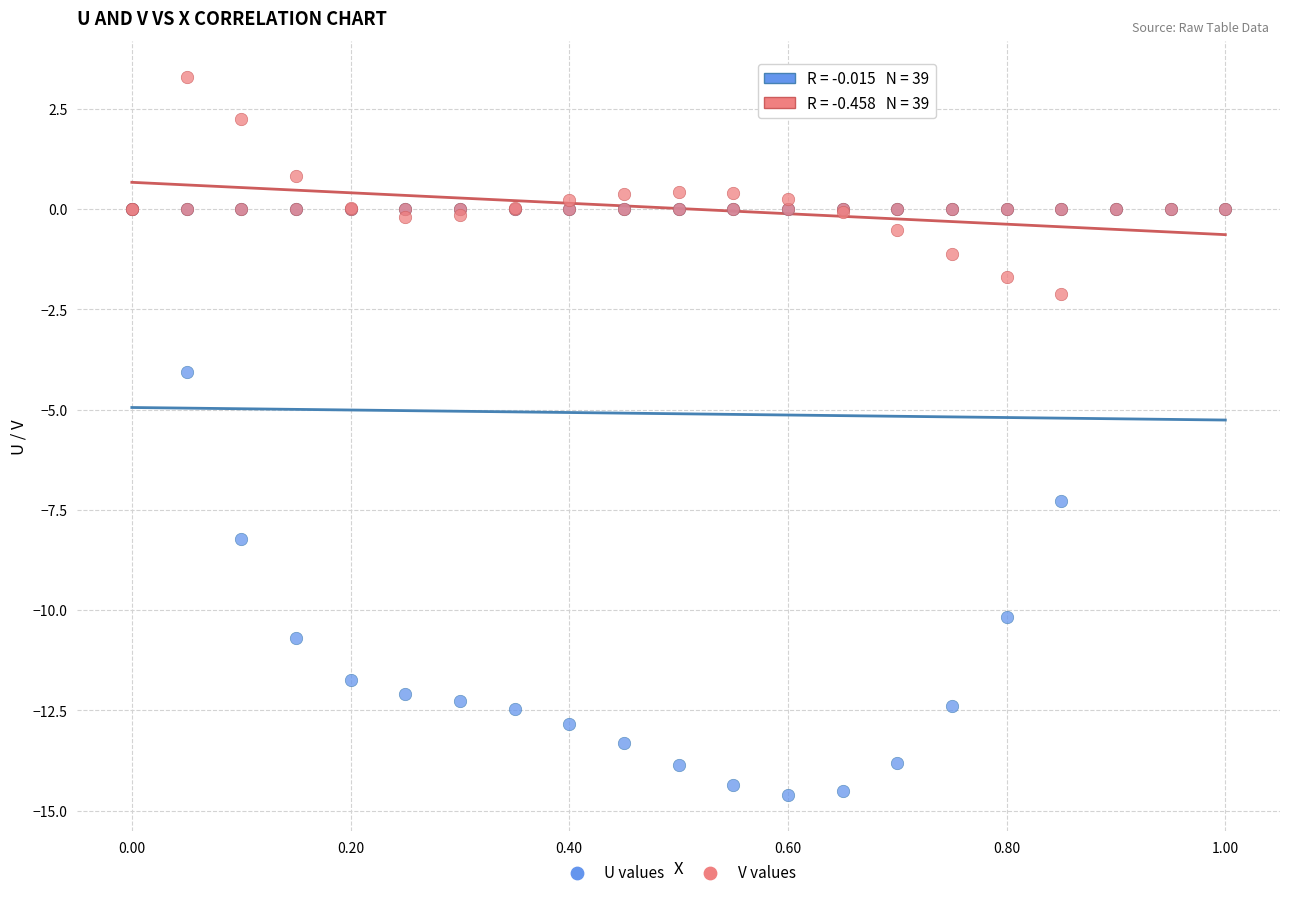

What are all the series names shown in the legend?

U values, V values